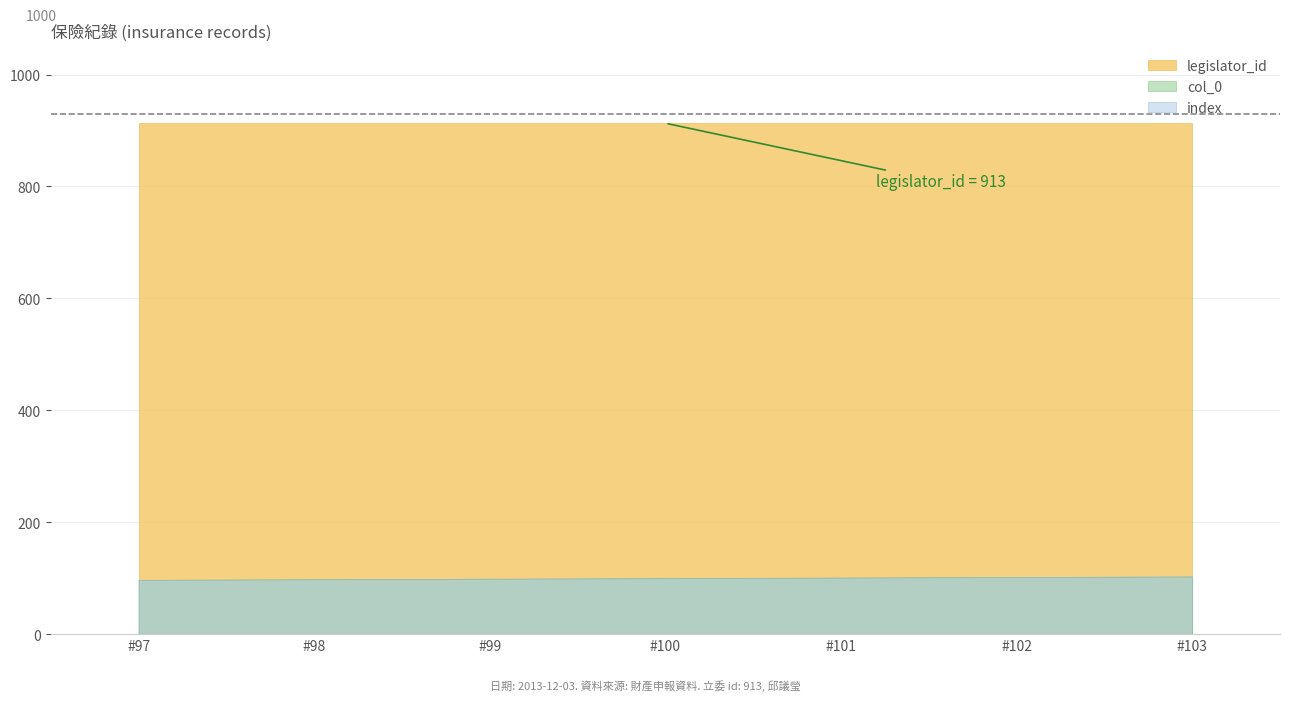

How many values in the index series are below 100?

3